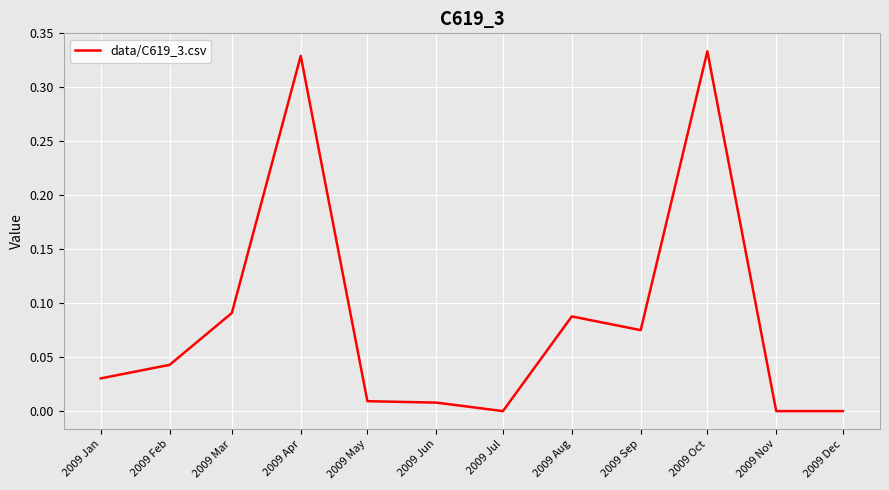

Where is the first local maximum?

2009 Apr